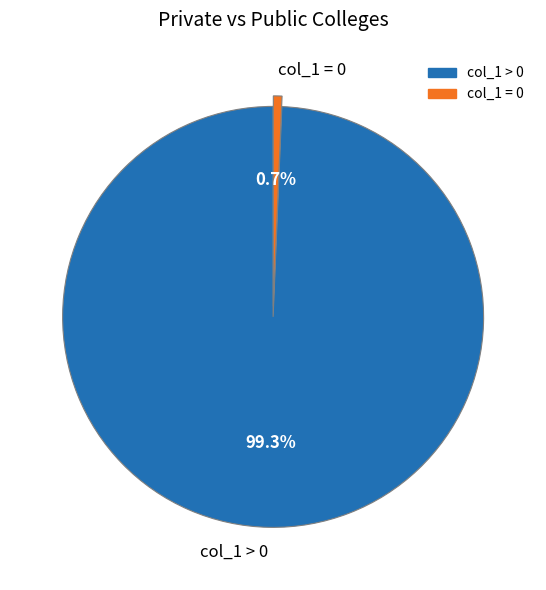

Which has a higher value, col_1 = 0 or col_1 > 0?

col_1 > 0